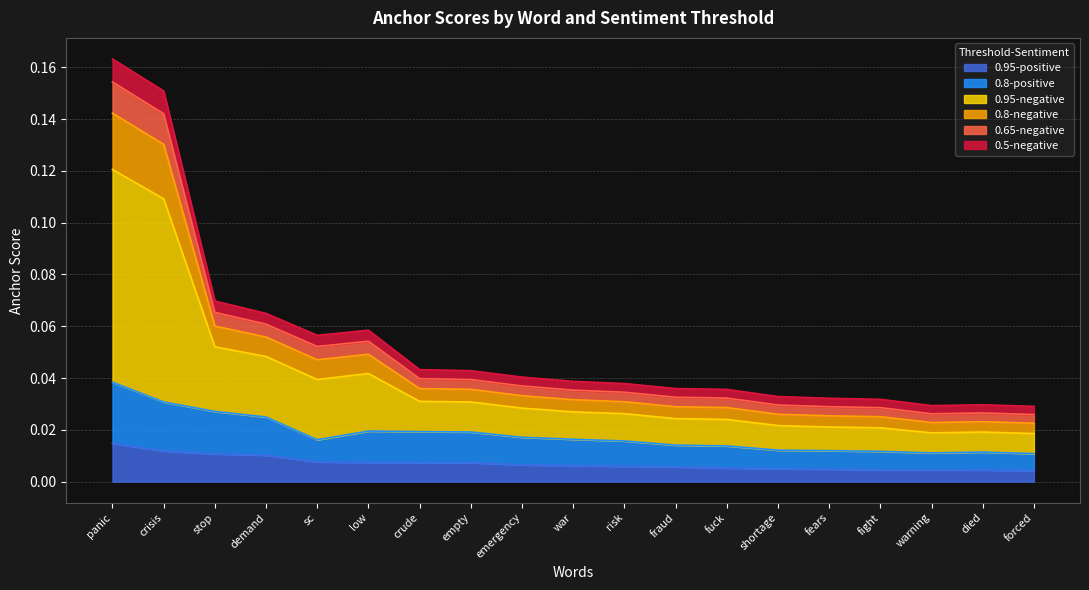

Which category has the lowest value across all series?

forced